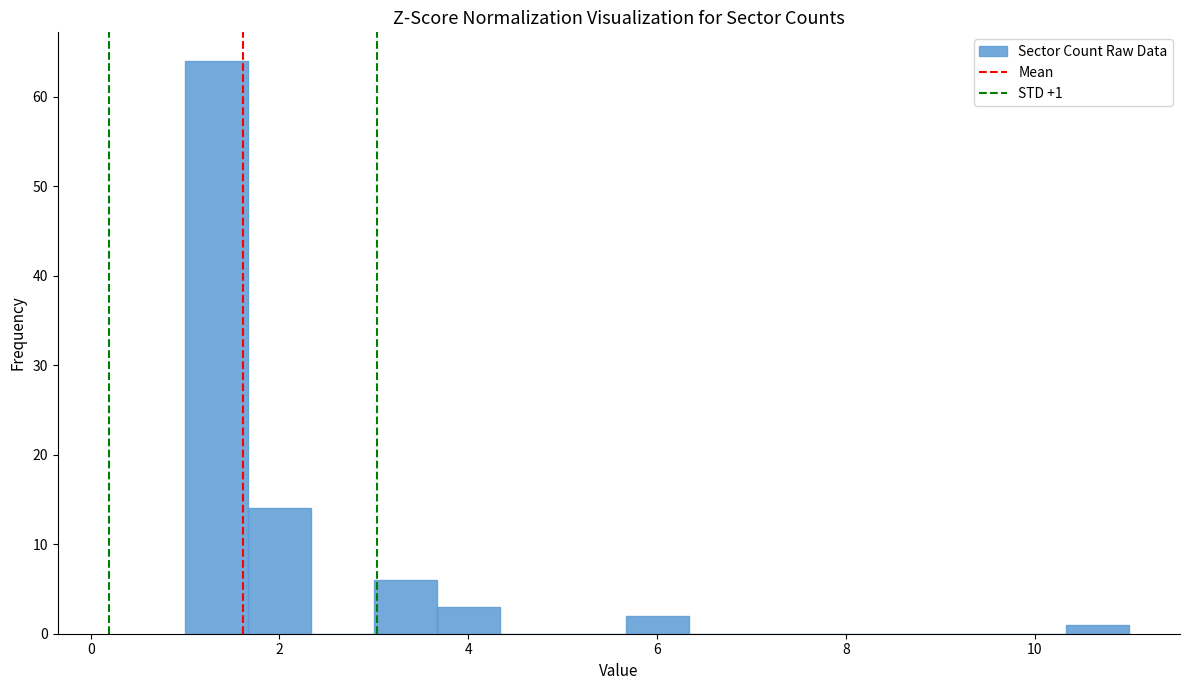

Read against the x-axis, roughly where is the centre of the tallest bar?

1.4